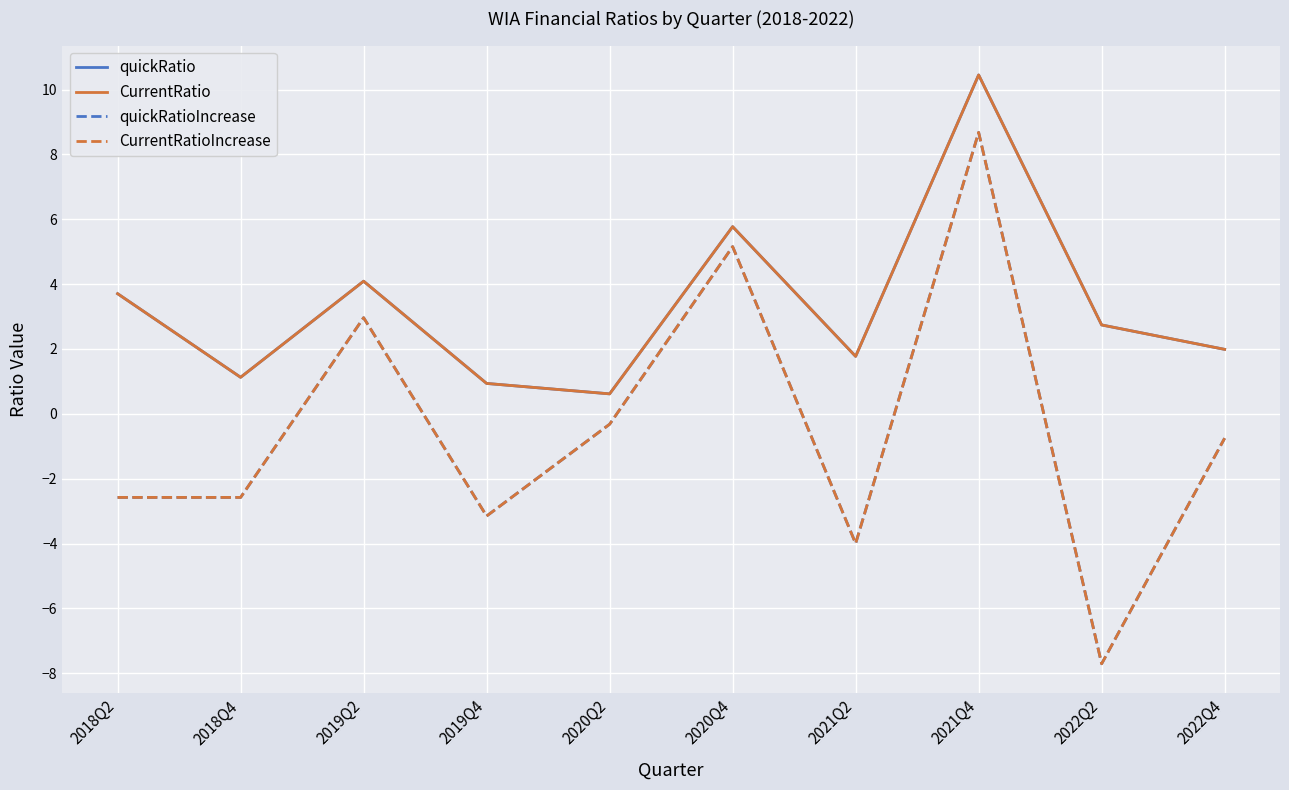

What value does the CurrentRatioIncrease series have at 2018Q2?

-2.6